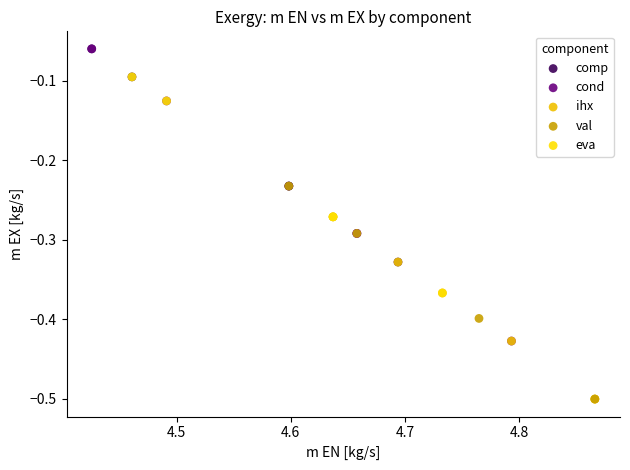

Which series has the largest Y range (max minus min)?

cond